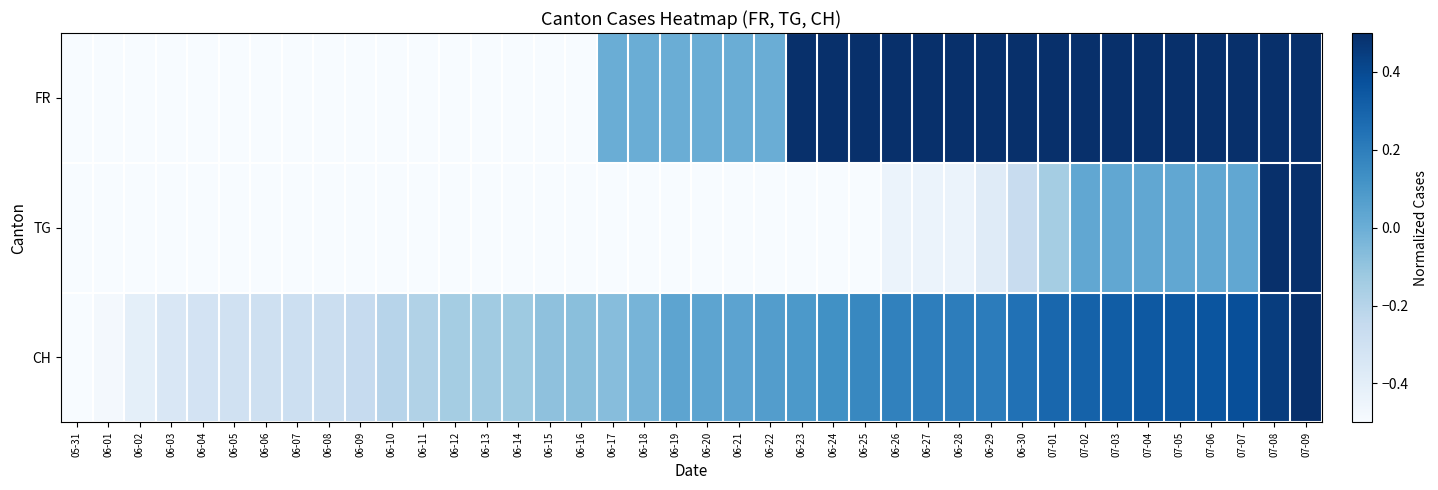

Between 07-02 and 07-03, which is larger?

07-02